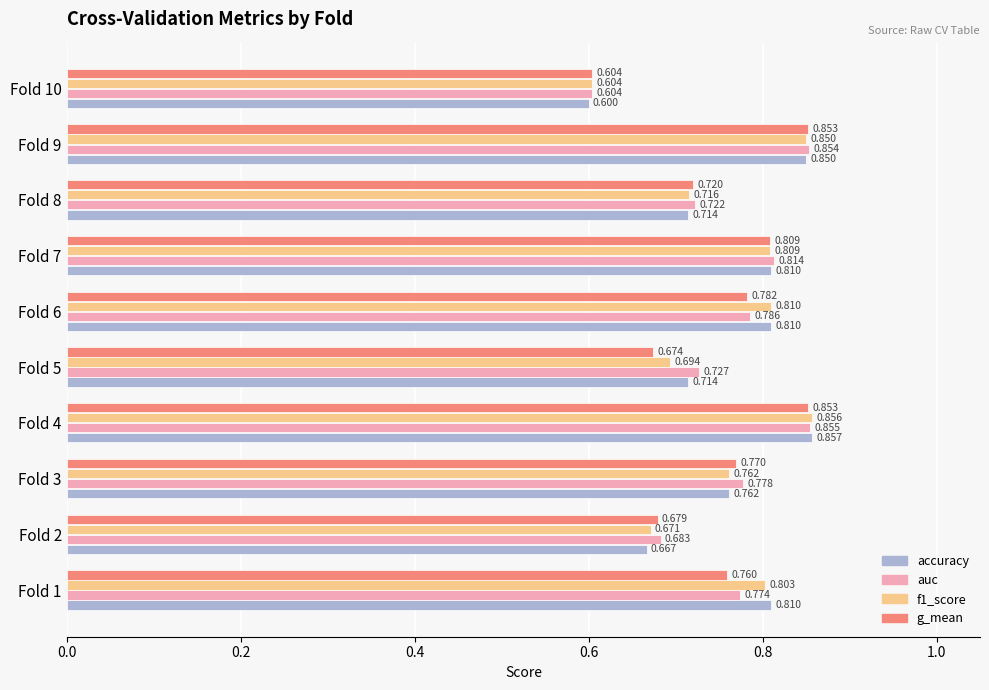

Which series has the largest range (max minus min)?

accuracy